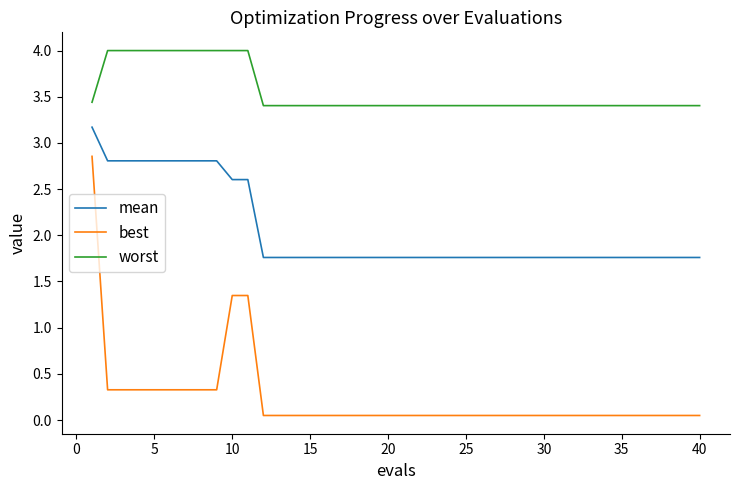

What is the difference between the maximum and minimum values in the best series?

2.8